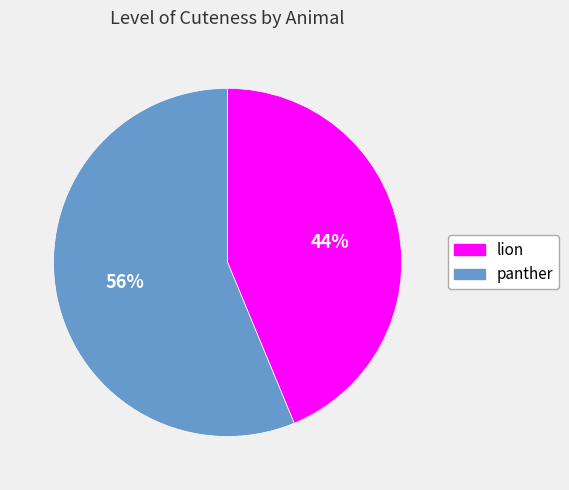

To the nearest percent, what portion does panther represent?

56%